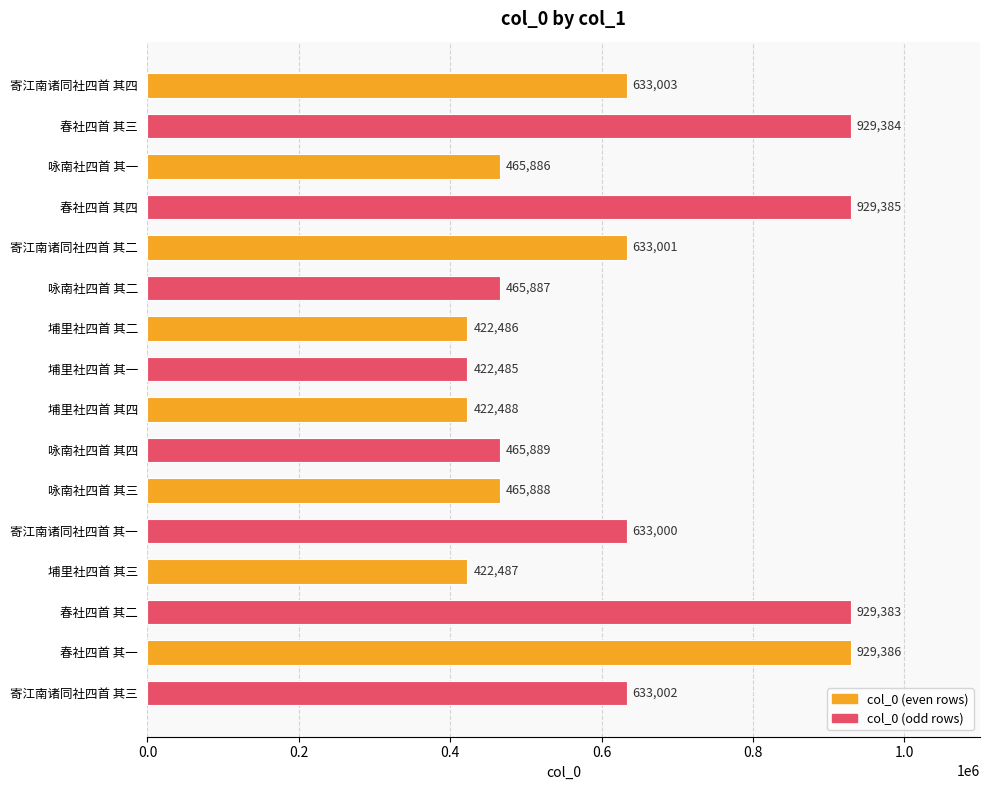

What is the sum of all values?

9803040